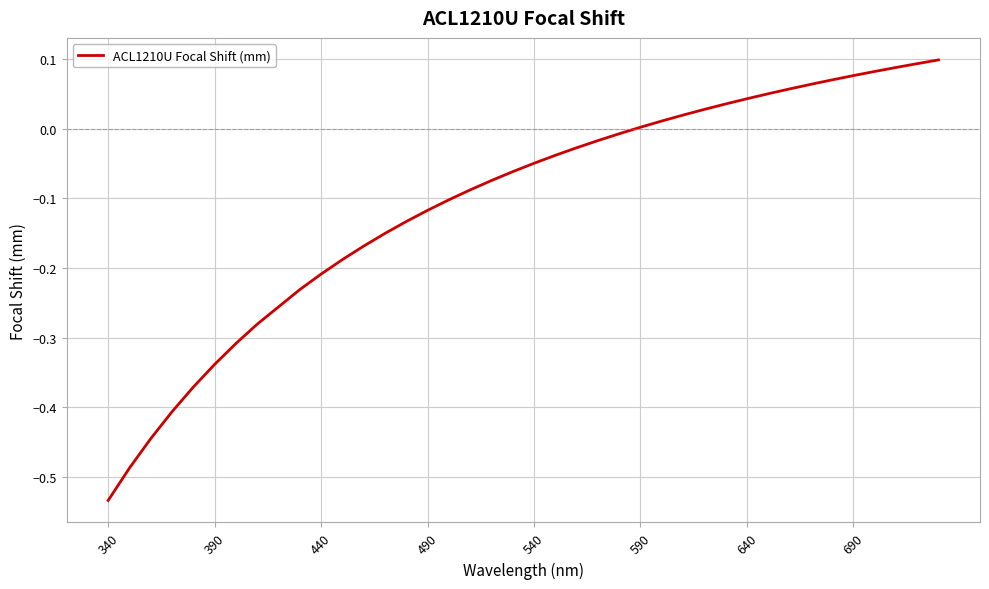

What is the sum of all values?

-4.0